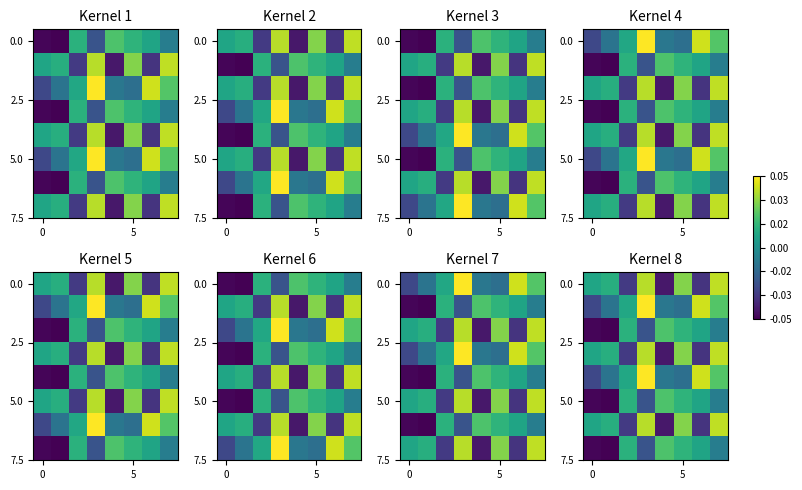

How many values in the 0.0 series are below 0?

3